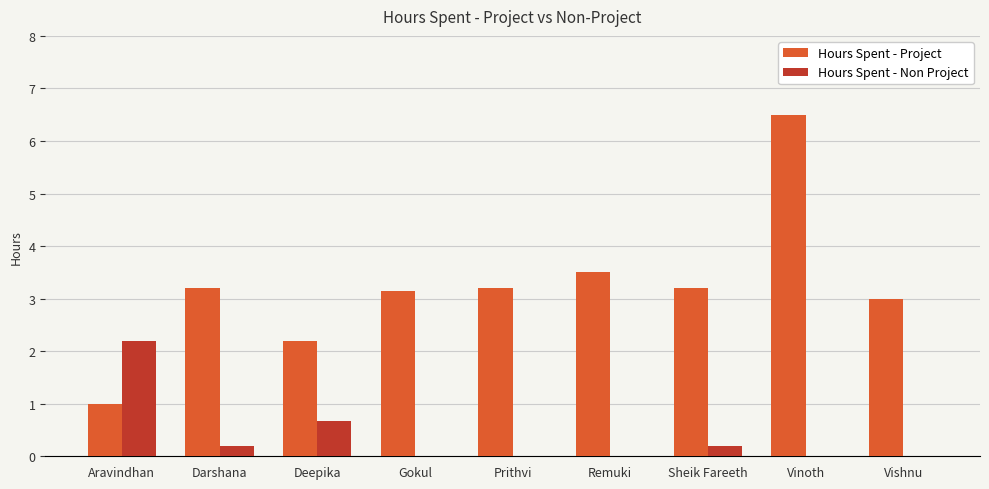

Between Gokul and Vishnu, which series saw the biggest shift?

Hours Spent - Project